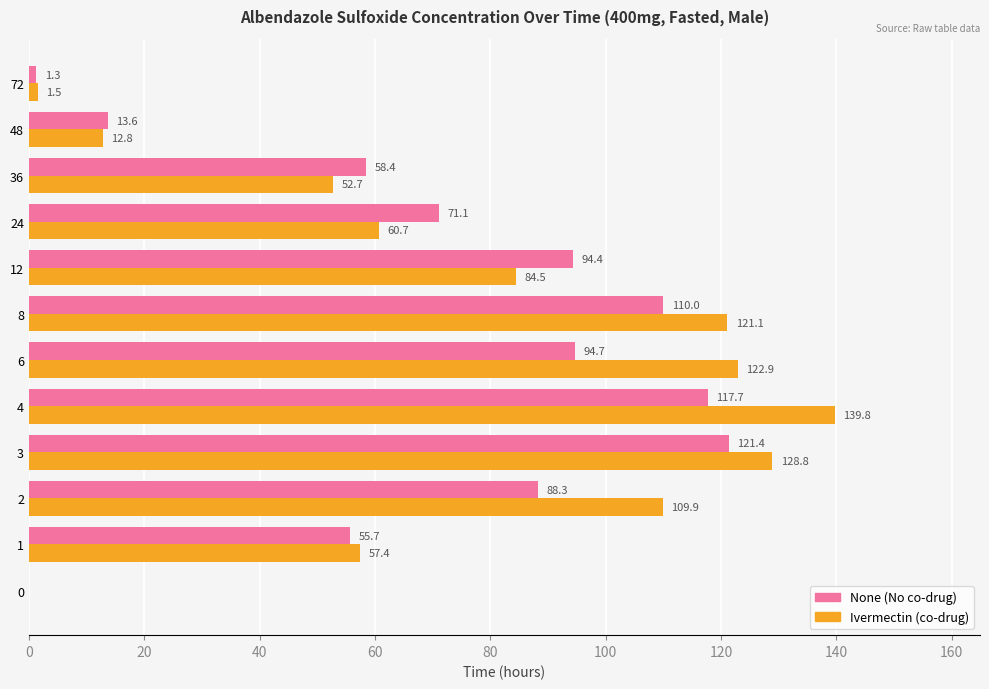

At which category is the sum across all series the highest?

4